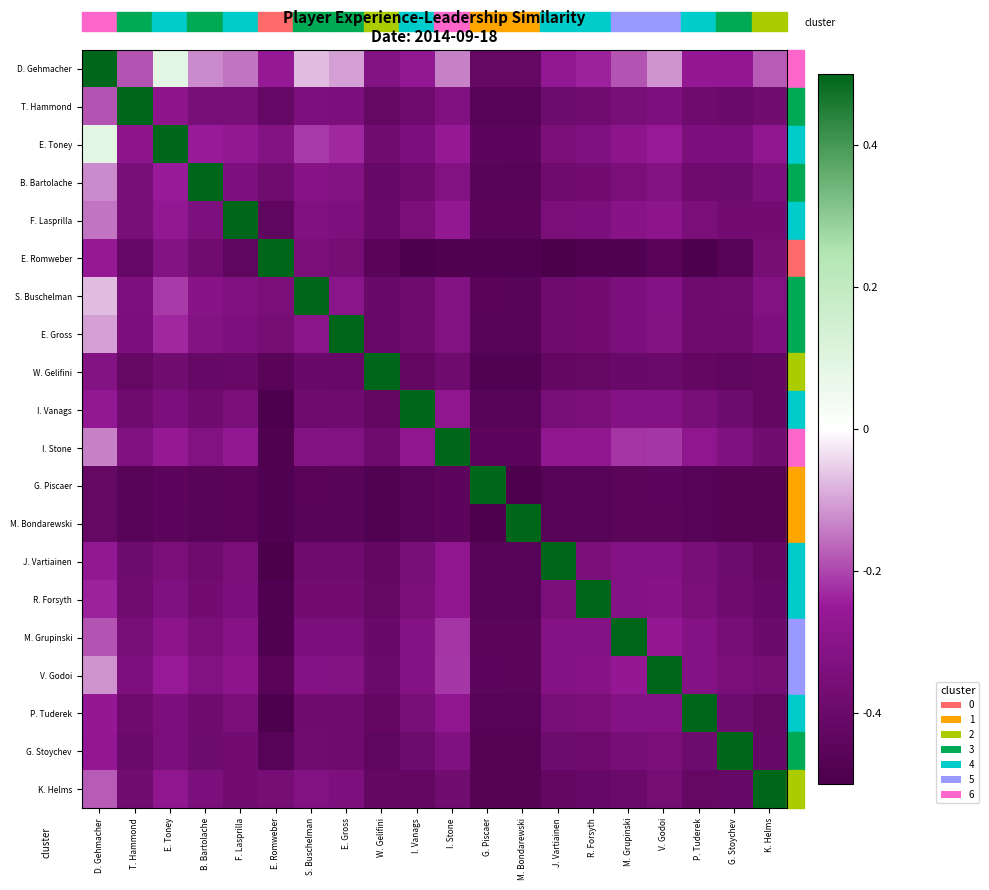

Reading left to right, extract all data points from this chart.

D. Gehmacher: D. Gehmacher=0.5	T. Hammond=-0.2	E. Toney=0.1	B. Bartolache=-0.1	F. Lasprilla=-0.1	E. Romweber=-0.3	S. Buschelman=-0.1	E. Gross=-0.1	W. Gelifini=-0.3	I. Vanags=-0.3	I. Stone=-0.1	G. Piscaer=-0.4	M. Bondarewski=-0.4	J. Vartiainen=-0.3	R. Forsyth=-0.2	M. Grupinski=-0.2	V. Godoi=-0.1	P. Tuderek=-0.3	G. Stoychev=-0.3	K. Helms=-0.2
T. Hammond: D. Gehmacher=-0.2	T. Hammond=0.5	E. Toney=-0.3	B. Bartolache=-0.4	F. Lasprilla=-0.4	E. Romweber=-0.4	S. Buschelman=-0.3	E. Gross=-0.3	W. Gelifini=-0.4	I. Vanags=-0.4	I. Stone=-0.3	G. Piscaer=-0.5	M. Bondarewski=-0.5	J. Vartiainen=-0.4	R. Forsyth=-0.4	M. Grupinski=-0.4	V. Godoi=-0.3	P. Tuderek=-0.4	G. Stoychev=-0.4	K. Helms=-0.4
E. Toney: D. Gehmacher=0.1	T. Hammond=-0.3	E. Toney=0.5	B. Bartolache=-0.2	F. Lasprilla=-0.3	E. Romweber=-0.3	S. Buschelman=-0.2	E. Gross=-0.2	W. Gelifini=-0.4	I. Vanags=-0.3	I. Stone=-0.3	G. Piscaer=-0.4	M. Bondarewski=-0.4	J. Vartiainen=-0.3	R. Forsyth=-0.3	M. Grupinski=-0.3	V. Godoi=-0.3	P. Tuderek=-0.3	G. Stoychev=-0.3	K. Helms=-0.3
B. Bartolache: D. Gehmacher=-0.1	T. Hammond=-0.4	E. Toney=-0.2	B. Bartolache=0.5	F. Lasprilla=-0.3	E. Romweber=-0.4	S. Buschelman=-0.3	E. Gross=-0.3	W. Gelifini=-0.4	I. Vanags=-0.4	I. Stone=-0.3	G. Piscaer=-0.5	M. Bondarewski=-0.5	J. Vartiainen=-0.4	R. Forsyth=-0.4	M. Grupinski=-0.3	V. Godoi=-0.3	P. Tuderek=-0.4	G. Stoychev=-0.4	K. Helms=-0.3
F. Lasprilla: D. Gehmacher=-0.1	T. Hammond=-0.4	E. Toney=-0.3	B. Bartolache=-0.3	F. Lasprilla=0.5	E. Romweber=-0.4	S. Buschelman=-0.3	E. Gross=-0.3	W. Gelifini=-0.4	I. Vanags=-0.4	I. Stone=-0.3	G. Piscaer=-0.5	M. Bondarewski=-0.5	J. Vartiainen=-0.4	R. Forsyth=-0.3	M. Grupinski=-0.3	V. Godoi=-0.3	P. Tuderek=-0.3	G. Stoychev=-0.4	K. Helms=-0.4
E. Romweber: D. Gehmacher=-0.3	T. Hammond=-0.4	E. Toney=-0.3	B. Bartolache=-0.4	F. Lasprilla=-0.4	E. Romweber=0.5	S. Buschelman=-0.3	E. Gross=-0.4	W. Gelifini=-0.5	I. Vanags=-0.5	I. Stone=-0.5	G. Piscaer=-0.5	M. Bondarewski=-0.5	J. Vartiainen=-0.5	R. Forsyth=-0.5	M. Grupinski=-0.5	V. Godoi=-0.5	P. Tuderek=-0.5	G. Stoychev=-0.5	K. Helms=-0.4
S. Buschelman: D. Gehmacher=-0.1	T. Hammond=-0.3	E. Toney=-0.2	B. Bartolache=-0.3	F. Lasprilla=-0.3	E. Romweber=-0.3	S. Buschelman=0.5	E. Gross=-0.3	W. Gelifini=-0.4	I. Vanags=-0.4	I. Stone=-0.3	G. Piscaer=-0.5	M. Bondarewski=-0.5	J. Vartiainen=-0.4	R. Forsyth=-0.4	M. Grupinski=-0.3	V. Godoi=-0.3	P. Tuderek=-0.4	G. Stoychev=-0.4	K. Helms=-0.3
E. Gross: D. Gehmacher=-0.1	T. Hammond=-0.3	E. Toney=-0.2	B. Bartolache=-0.3	F. Lasprilla=-0.3	E. Romweber=-0.4	S. Buschelman=-0.3	E. Gross=0.5	W. Gelifini=-0.4	I. Vanags=-0.4	I. Stone=-0.3	G. Piscaer=-0.5	M. Bondarewski=-0.5	J. Vartiainen=-0.4	R. Forsyth=-0.4	M. Grupinski=-0.3	V. Godoi=-0.3	P. Tuderek=-0.4	G. Stoychev=-0.4	K. Helms=-0.3
W. Gelifini: D. Gehmacher=-0.3	T. Hammond=-0.4	E. Toney=-0.4	B. Bartolache=-0.4	F. Lasprilla=-0.4	E. Romweber=-0.5	S. Buschelman=-0.4	E. Gross=-0.4	W. Gelifini=0.5	I. Vanags=-0.4	I. Stone=-0.4	G. Piscaer=-0.5	M. Bondarewski=-0.5	J. Vartiainen=-0.4	R. Forsyth=-0.4	M. Grupinski=-0.4	V. Godoi=-0.4	P. Tuderek=-0.4	G. Stoychev=-0.4	K. Helms=-0.4
I. Vanags: D. Gehmacher=-0.3	T. Hammond=-0.4	E. Toney=-0.3	B. Bartolache=-0.4	F. Lasprilla=-0.4	E. Romweber=-0.5	S. Buschelman=-0.4	E. Gross=-0.4	W. Gelifini=-0.4	I. Vanags=0.5	I. Stone=-0.3	G. Piscaer=-0.5	M. Bondarewski=-0.5	J. Vartiainen=-0.4	R. Forsyth=-0.4	M. Grupinski=-0.3	V. Godoi=-0.3	P. Tuderek=-0.4	G. Stoychev=-0.4	K. Helms=-0.4
I. Stone: D. Gehmacher=-0.1	T. Hammond=-0.3	E. Toney=-0.3	B. Bartolache=-0.3	F. Lasprilla=-0.3	E. Romweber=-0.5	S. Buschelman=-0.3	E. Gross=-0.3	W. Gelifini=-0.4	I. Vanags=-0.3	I. Stone=0.5	G. Piscaer=-0.4	M. Bondarewski=-0.4	J. Vartiainen=-0.3	R. Forsyth=-0.3	M. Grupinski=-0.2	V. Godoi=-0.2	P. Tuderek=-0.3	G. Stoychev=-0.3	K. Helms=-0.4
G. Piscaer: D. Gehmacher=-0.4	T. Hammond=-0.5	E. Toney=-0.4	B. Bartolache=-0.5	F. Lasprilla=-0.5	E. Romweber=-0.5	S. Buschelman=-0.5	E. Gross=-0.5	W. Gelifini=-0.5	I. Vanags=-0.5	I. Stone=-0.4	G. Piscaer=0.5	M. Bondarewski=-0.5	J. Vartiainen=-0.5	R. Forsyth=-0.5	M. Grupinski=-0.5	V. Godoi=-0.4	P. Tuderek=-0.5	G. Stoychev=-0.5	K. Helms=-0.5
M. Bondarewski: D. Gehmacher=-0.4	T. Hammond=-0.5	E. Toney=-0.4	B. Bartolache=-0.5	F. Lasprilla=-0.5	E. Romweber=-0.5	S. Buschelman=-0.5	E. Gross=-0.5	W. Gelifini=-0.5	I. Vanags=-0.5	I. Stone=-0.4	G. Piscaer=-0.5	M. Bondarewski=0.5	J. Vartiainen=-0.5	R. Forsyth=-0.5	M. Grupinski=-0.5	V. Godoi=-0.4	P. Tuderek=-0.5	G. Stoychev=-0.5	K. Helms=-0.5
J. Vartiainen: D. Gehmacher=-0.3	T. Hammond=-0.4	E. Toney=-0.3	B. Bartolache=-0.4	F. Lasprilla=-0.4	E. Romweber=-0.5	S. Buschelman=-0.4	E. Gross=-0.4	W. Gelifini=-0.4	I. Vanags=-0.4	I. Stone=-0.3	G. Piscaer=-0.5	M. Bondarewski=-0.5	J. Vartiainen=0.5	R. Forsyth=-0.4	M. Grupinski=-0.3	V. Godoi=-0.3	P. Tuderek=-0.4	G. Stoychev=-0.4	K. Helms=-0.4
R. Forsyth: D. Gehmacher=-0.2	T. Hammond=-0.4	E. Toney=-0.3	B. Bartolache=-0.4	F. Lasprilla=-0.3	E. Romweber=-0.5	S. Buschelman=-0.4	E. Gross=-0.4	W. Gelifini=-0.4	I. Vanags=-0.4	I. Stone=-0.3	G. Piscaer=-0.5	M. Bondarewski=-0.5	J. Vartiainen=-0.4	R. Forsyth=0.5	M. Grupinski=-0.3	V. Godoi=-0.3	P. Tuderek=-0.4	G. Stoychev=-0.4	K. Helms=-0.4
M. Grupinski: D. Gehmacher=-0.2	T. Hammond=-0.4	E. Toney=-0.3	B. Bartolache=-0.3	F. Lasprilla=-0.3	E. Romweber=-0.5	S. Buschelman=-0.3	E. Gross=-0.3	W. Gelifini=-0.4	I. Vanags=-0.3	I. Stone=-0.2	G. Piscaer=-0.5	M. Bondarewski=-0.5	J. Vartiainen=-0.3	R. Forsyth=-0.3	M. Grupinski=0.5	V. Godoi=-0.3	P. Tuderek=-0.3	G. Stoychev=-0.4	K. Helms=-0.4
V. Godoi: D. Gehmacher=-0.1	T. Hammond=-0.3	E. Toney=-0.3	B. Bartolache=-0.3	F. Lasprilla=-0.3	E. Romweber=-0.5	S. Buschelman=-0.3	E. Gross=-0.3	W. Gelifini=-0.4	I. Vanags=-0.3	I. Stone=-0.2	G. Piscaer=-0.4	M. Bondarewski=-0.4	J. Vartiainen=-0.3	R. Forsyth=-0.3	M. Grupinski=-0.3	V. Godoi=0.5	P. Tuderek=-0.3	G. Stoychev=-0.3	K. Helms=-0.4
P. Tuderek: D. Gehmacher=-0.3	T. Hammond=-0.4	E. Toney=-0.3	B. Bartolache=-0.4	F. Lasprilla=-0.3	E. Romweber=-0.5	S. Buschelman=-0.4	E. Gross=-0.4	W. Gelifini=-0.4	I. Vanags=-0.4	I. Stone=-0.3	G. Piscaer=-0.5	M. Bondarewski=-0.5	J. Vartiainen=-0.4	R. Forsyth=-0.4	M. Grupinski=-0.3	V. Godoi=-0.3	P. Tuderek=0.5	G. Stoychev=-0.4	K. Helms=-0.4
G. Stoychev: D. Gehmacher=-0.3	T. Hammond=-0.4	E. Toney=-0.3	B. Bartolache=-0.4	F. Lasprilla=-0.4	E. Romweber=-0.5	S. Buschelman=-0.4	E. Gross=-0.4	W. Gelifini=-0.4	I. Vanags=-0.4	I. Stone=-0.3	G. Piscaer=-0.5	M. Bondarewski=-0.5	J. Vartiainen=-0.4	R. Forsyth=-0.4	M. Grupinski=-0.4	V. Godoi=-0.3	P. Tuderek=-0.4	G. Stoychev=0.5	K. Helms=-0.4
K. Helms: D. Gehmacher=-0.2	T. Hammond=-0.4	E. Toney=-0.3	B. Bartolache=-0.3	F. Lasprilla=-0.4	E. Romweber=-0.4	S. Buschelman=-0.3	E. Gross=-0.3	W. Gelifini=-0.4	I. Vanags=-0.4	I. Stone=-0.4	G. Piscaer=-0.5	M. Bondarewski=-0.5	J. Vartiainen=-0.4	R. Forsyth=-0.4	M. Grupinski=-0.4	V. Godoi=-0.4	P. Tuderek=-0.4	G. Stoychev=-0.4	K. Helms=0.5